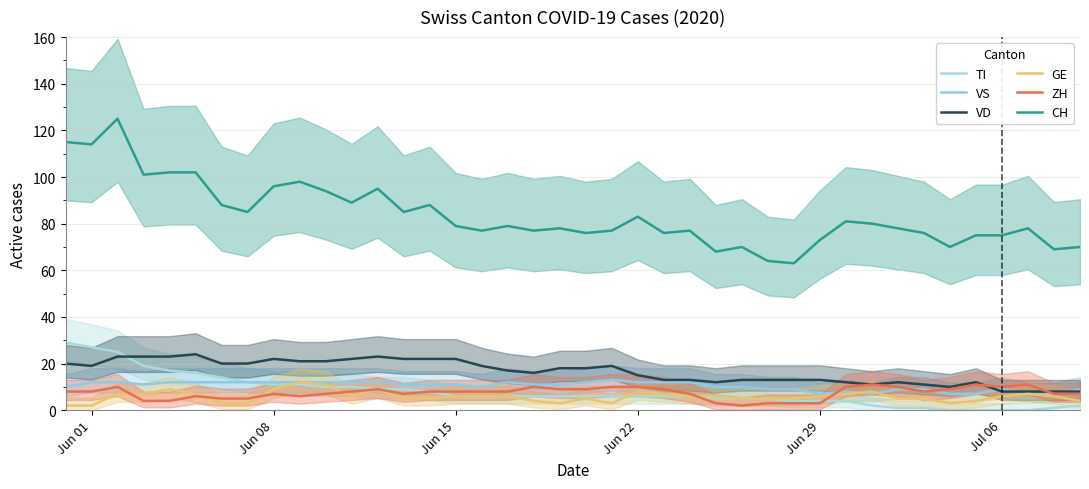

What is the value of the CH point at the 4th from the left?

101